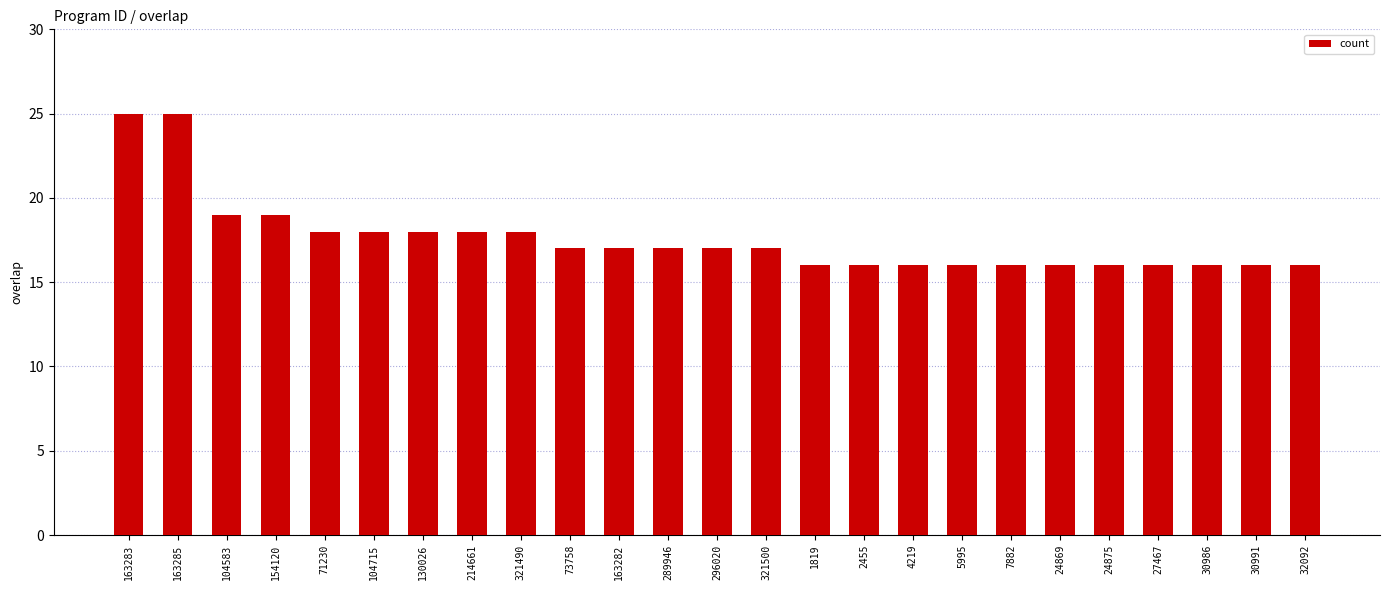

True or false: the data shows 11 at 296020.

False